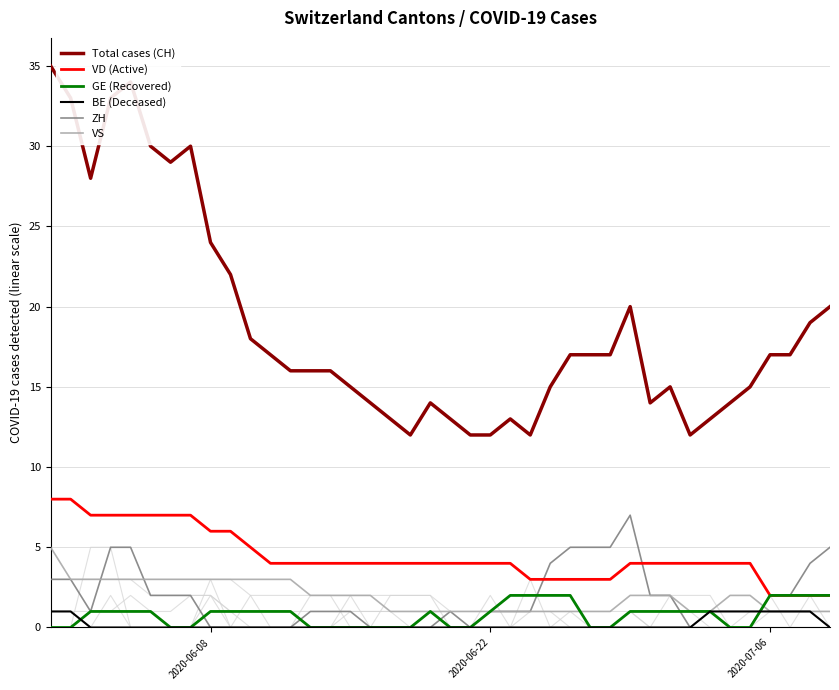

True or false: Total cases (CH) and ZH intersect in this chart.

False